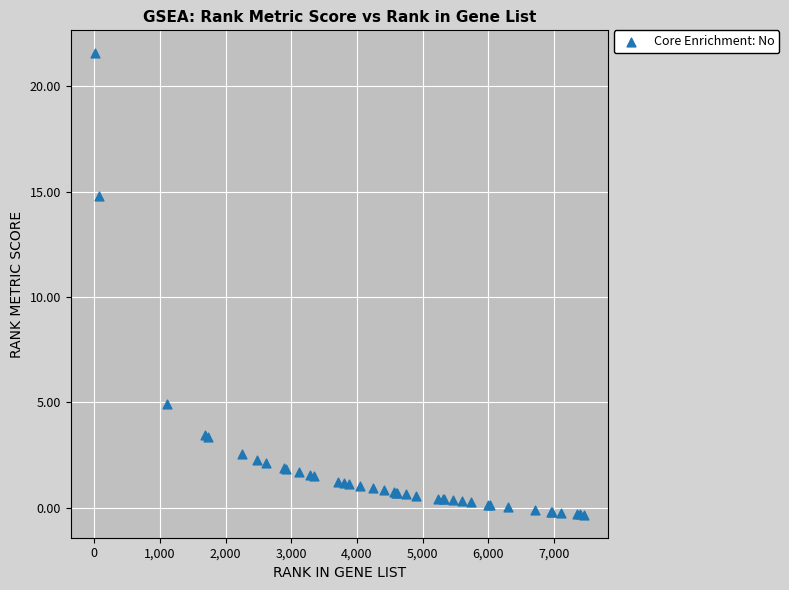

What Y value in the scatter plot is closest to 10?

14.8